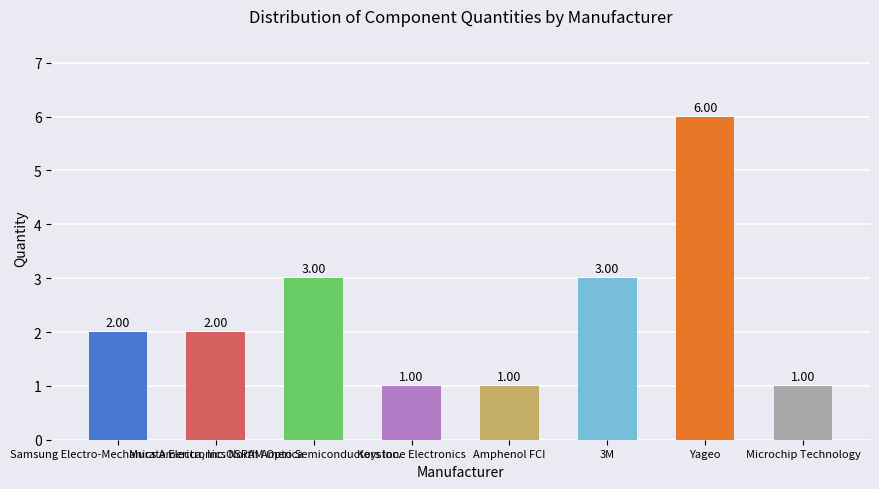

What is the sum of all values?

19